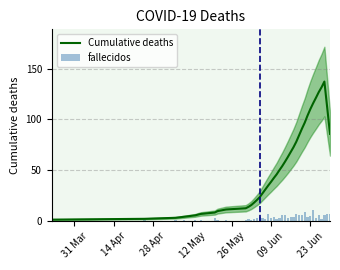

What are all the series names shown in the legend?

Cumulative deaths, fallecidos